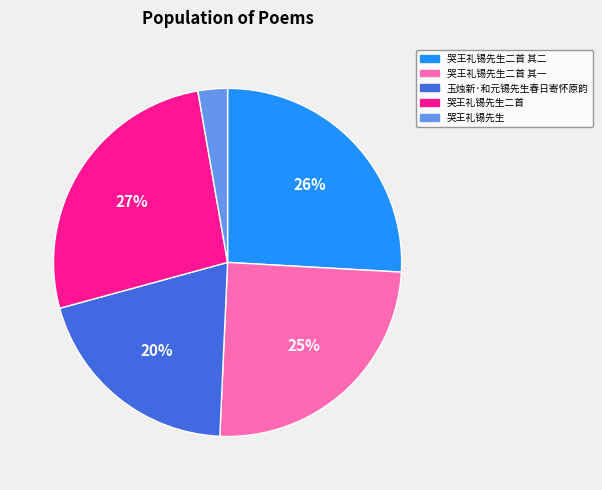

How many segments does this pie chart have?

5